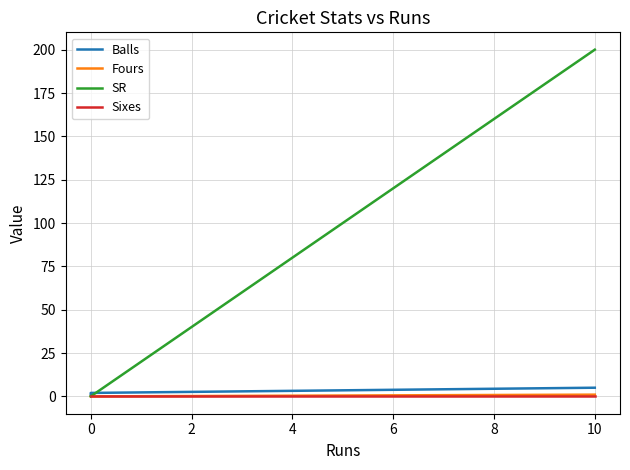

What are all the series names shown in the legend?

Balls, Fours, SR, Sixes